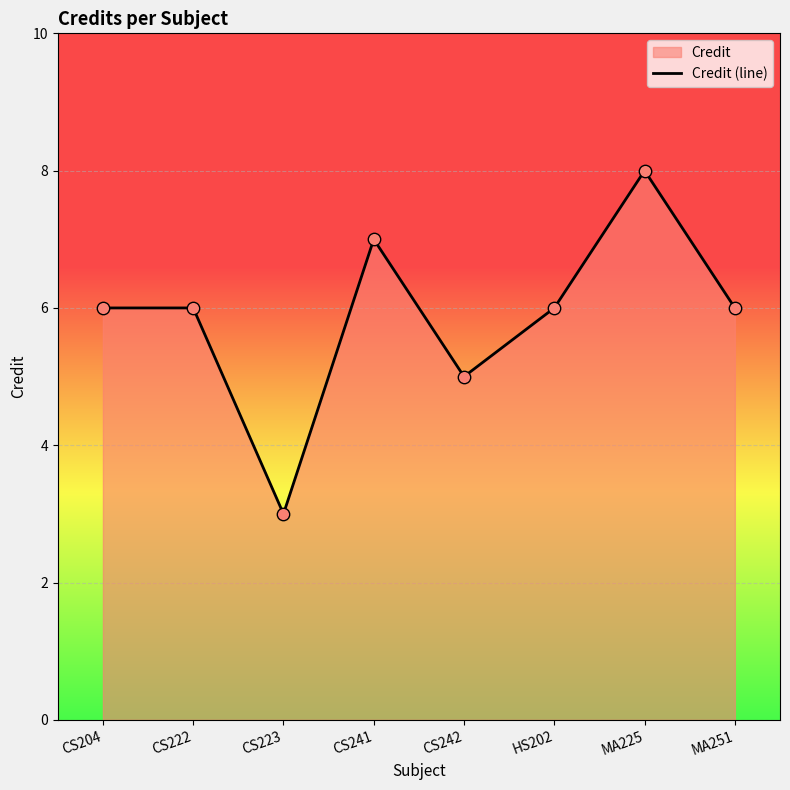

What is the change in value from CS241 to MA251?

-1